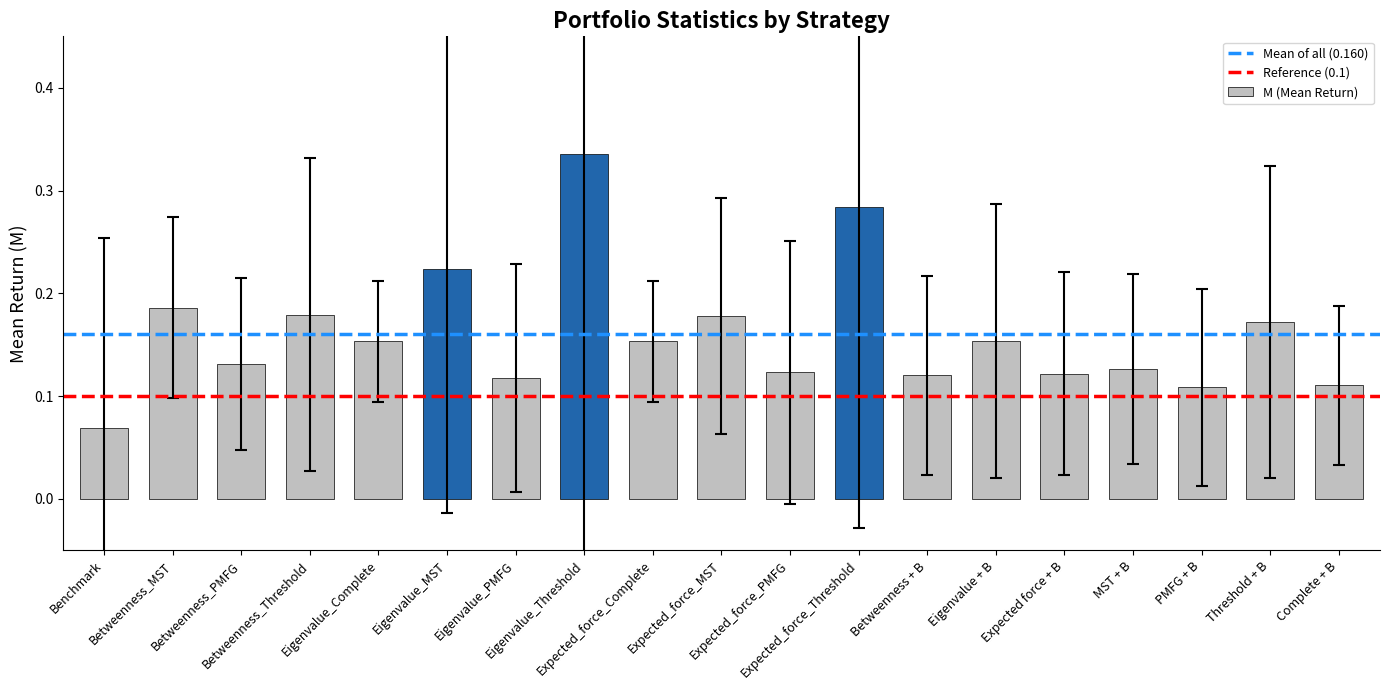

Count the values in the range 0 to 1.

19